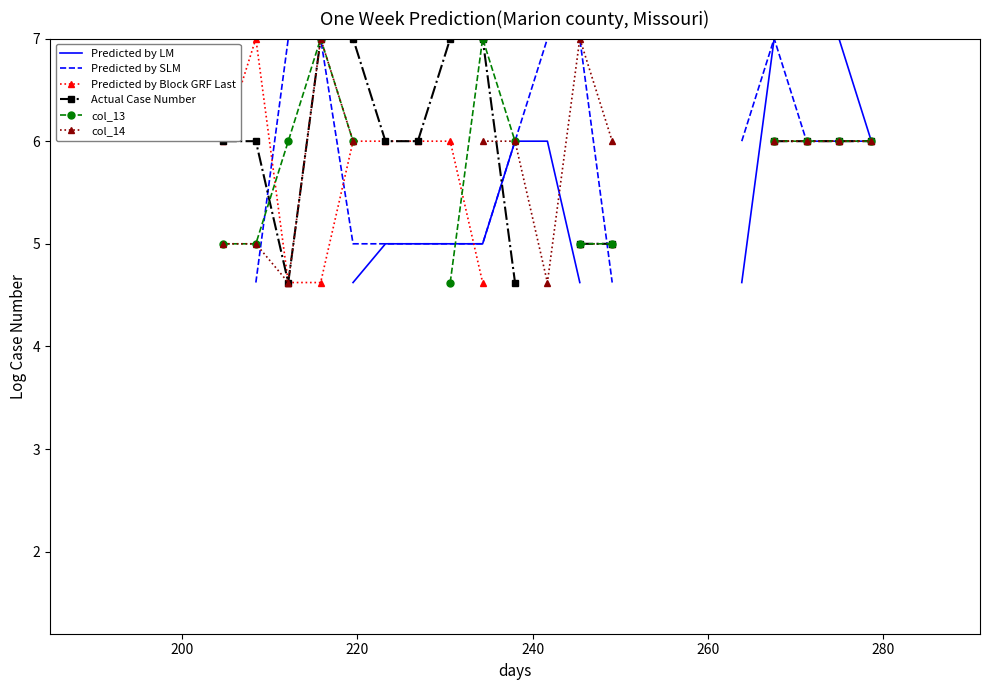

What is the smallest value displayed?

4.6